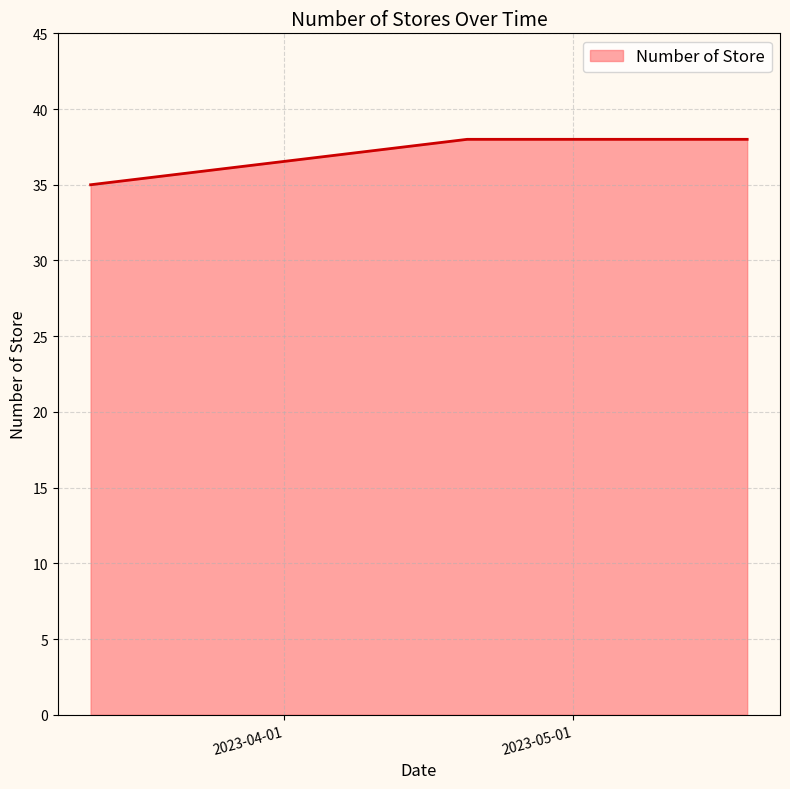

What is the greatest value displayed?

38